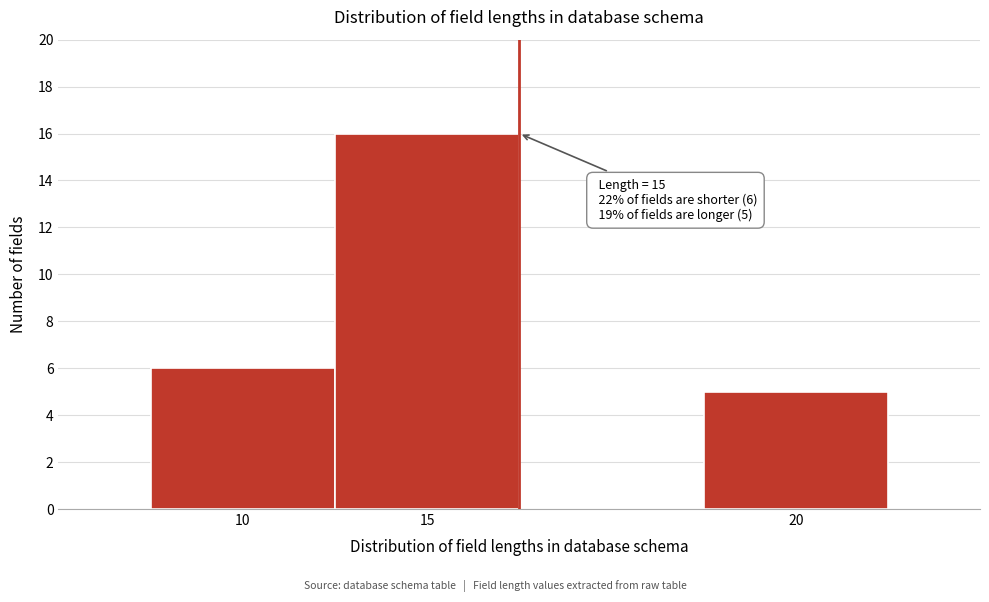

Reading right to left, list all the values displayed in this chart.

20=5	15=16	10=6